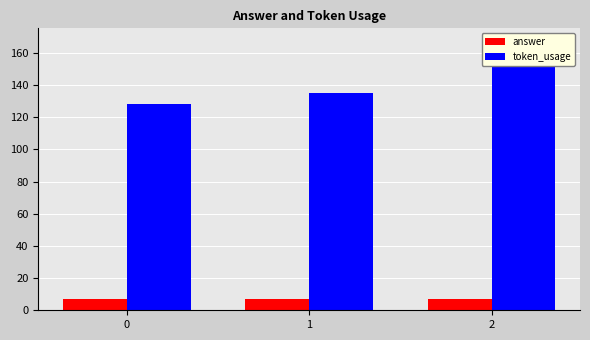

Which series has the largest range (max minus min)?

token_usage